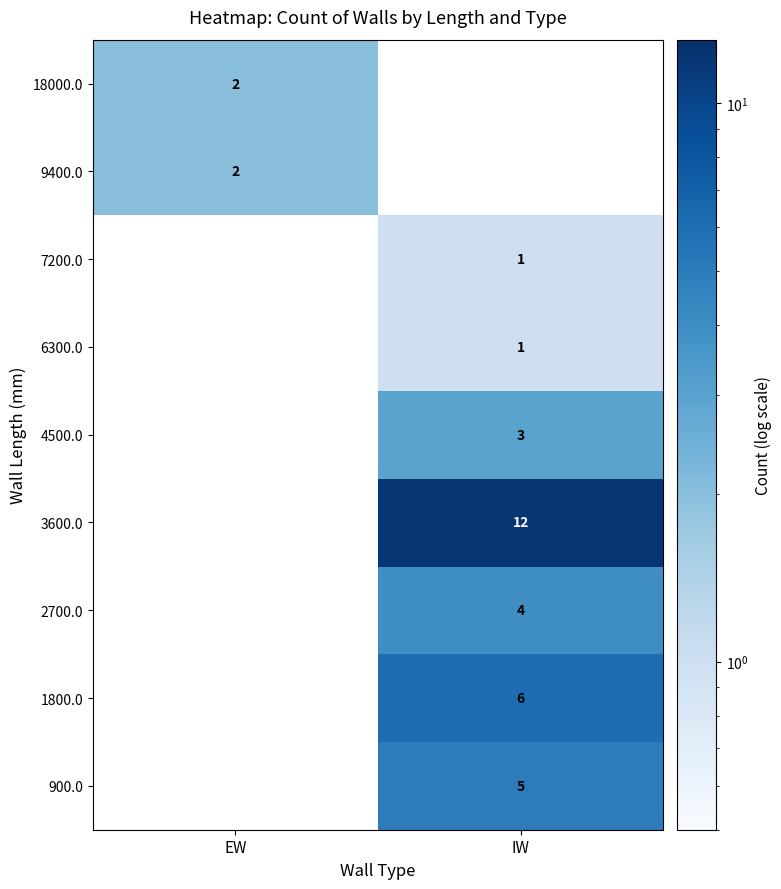

The value of 1800.0 at IW is 2. True or false?

False